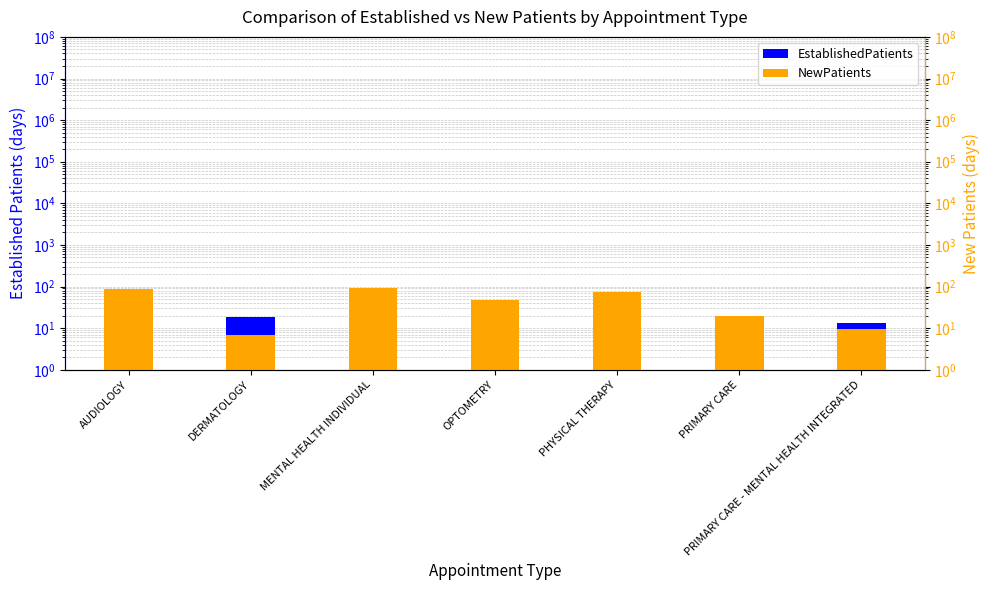

Is the value of EstablishedPatients at OPTOMETRY greater than the value of NewPatients at AUDIOLOGY?

No